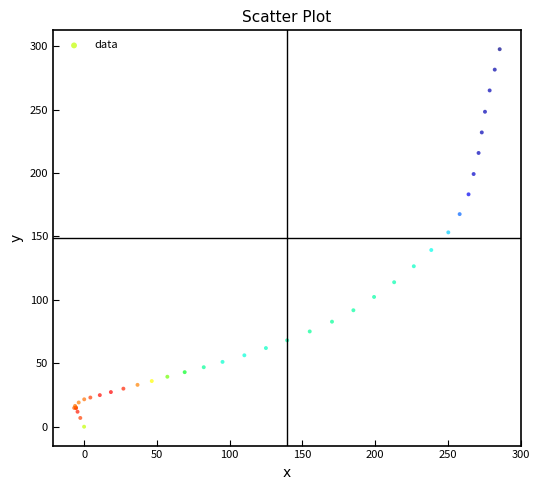

What Y value in the scatter plot is closest to 148?

153.2